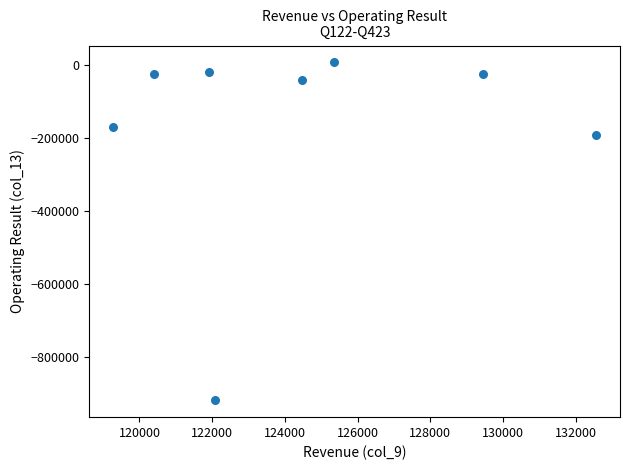

What is the range of Y values (max minus min)?

924181